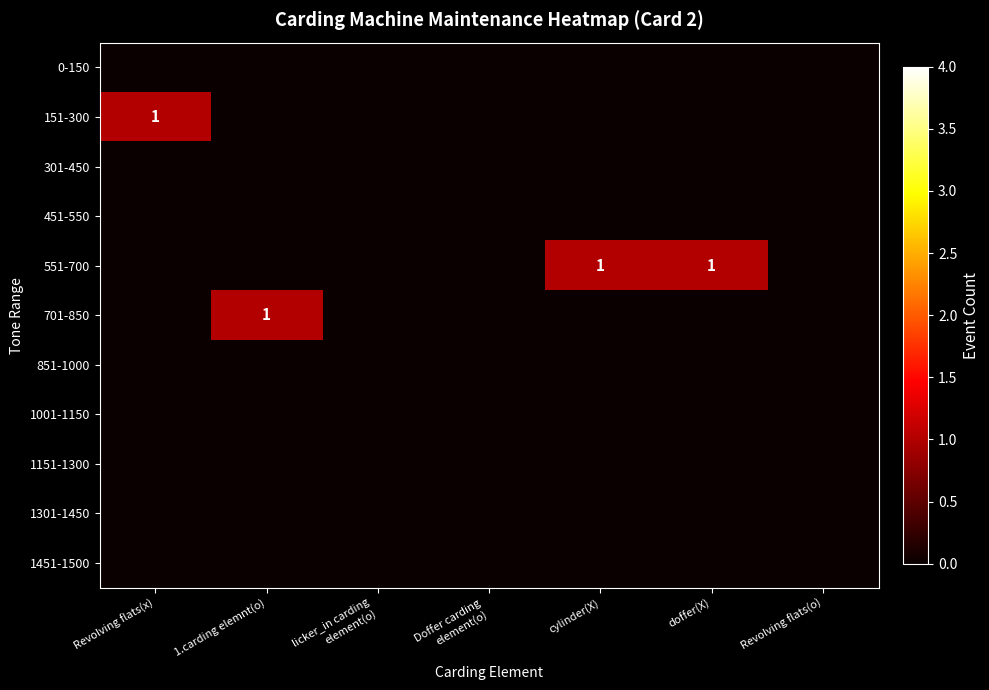

Between Revolving flats(x) and cylinder(X), which is larger?

Revolving flats(x)